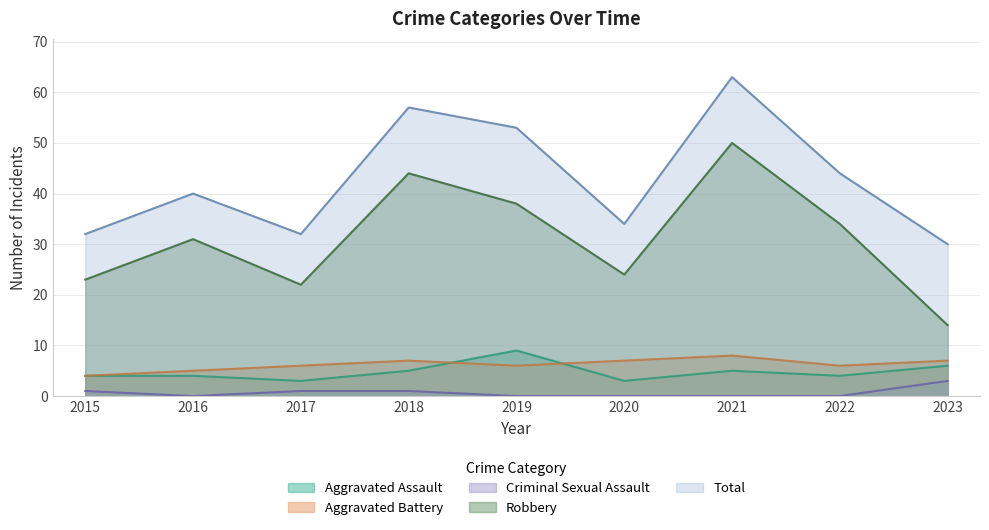

In Aggravated Battery, how many points are lower than both neighbors (excluding endpoints)?

2